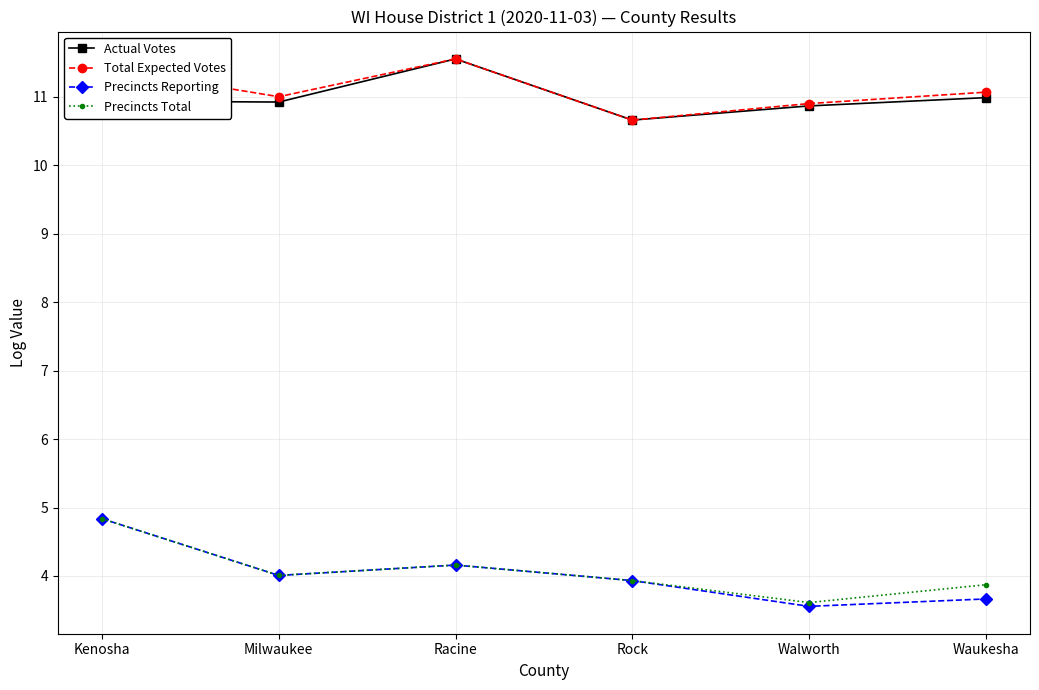

Does the chart display data point markers on the line(s)?

Yes